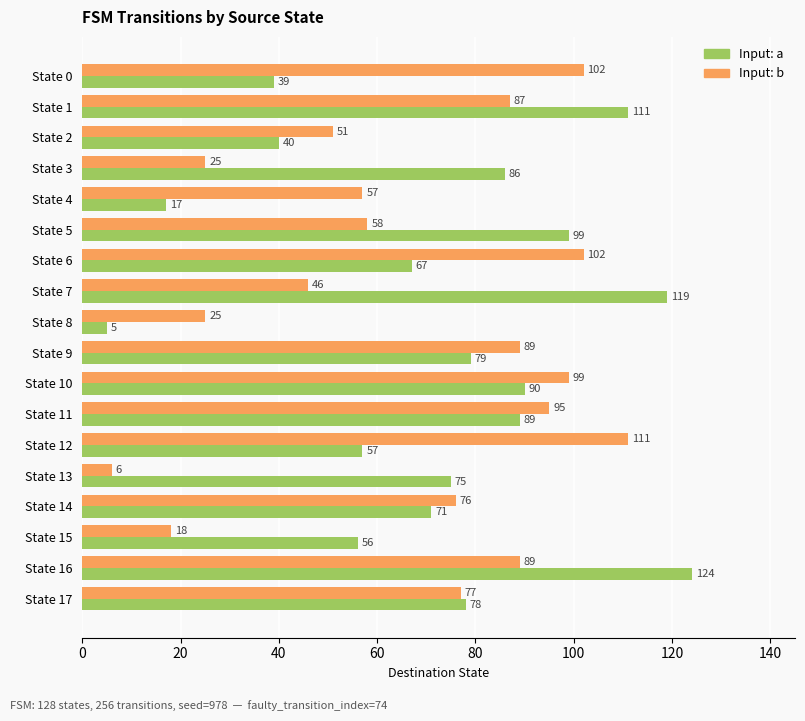

What is the greatest value displayed?

124